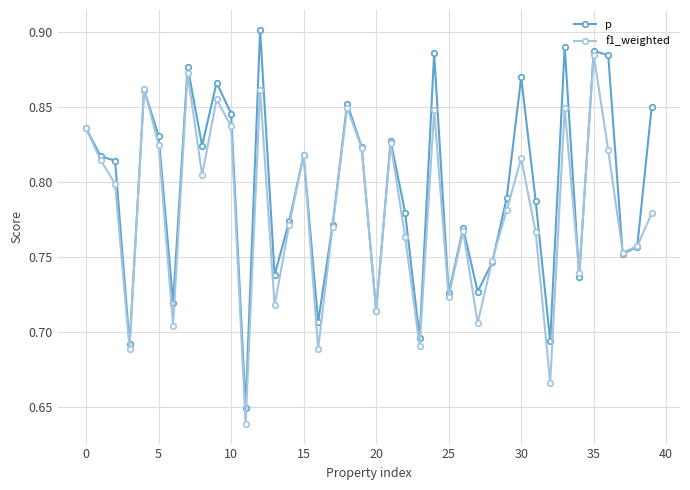

Rank the series by their maximum value, from highest to lowest.

p, f1_weighted